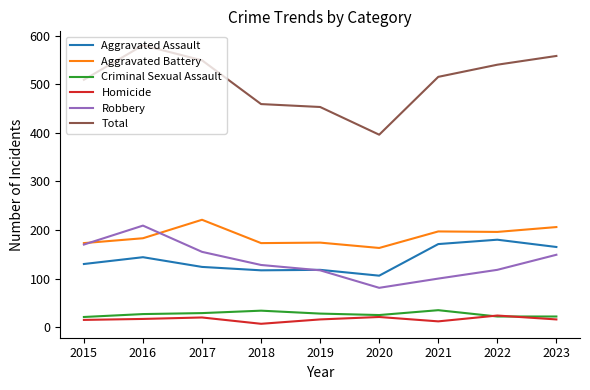

What is the greatest value displayed?

580